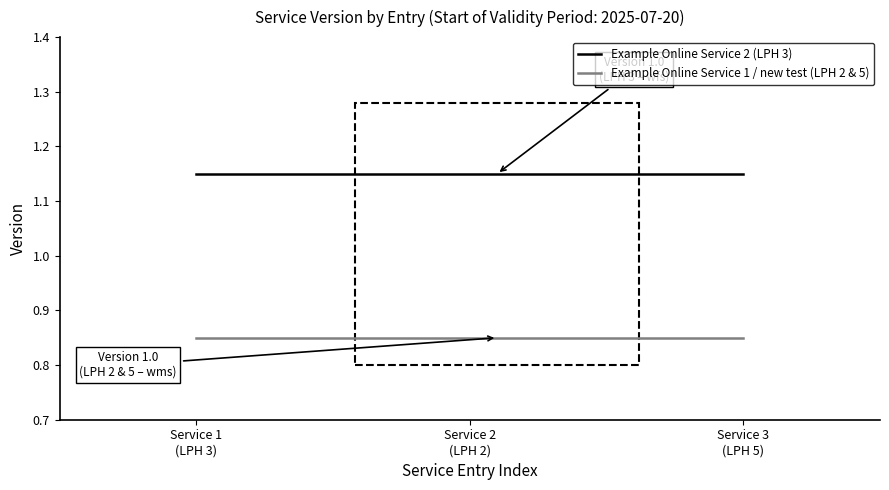

Is the value of Example Online Service 1 / new test (LPH 2 & 5) at Service 1
(LPH 3) greater than the value of Example Online Service 2 (LPH 3) at Service 3
(LPH 5)?

No